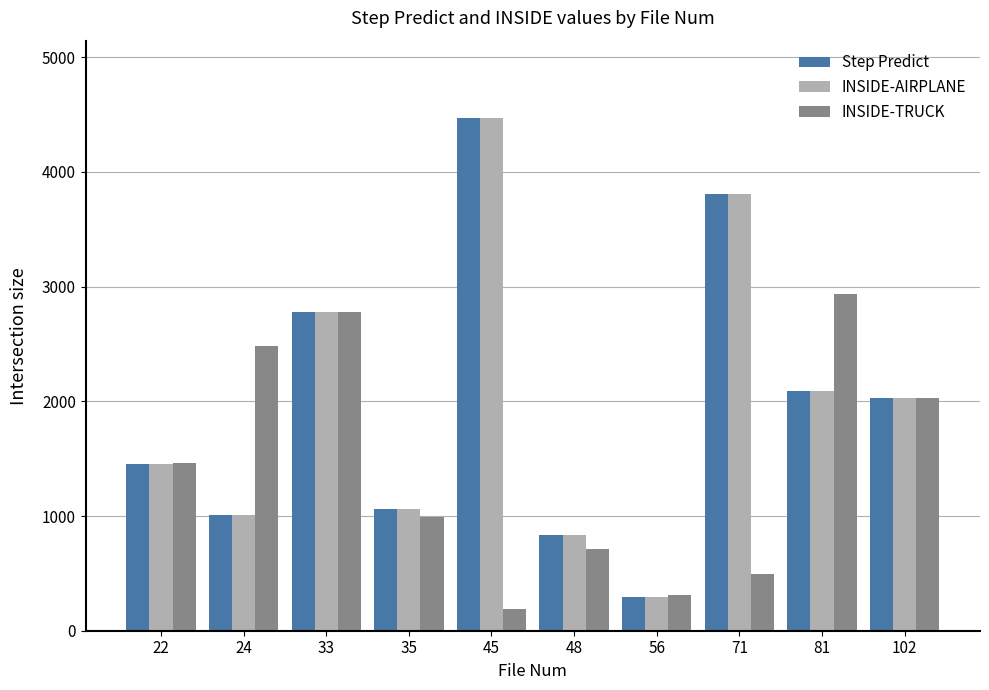

Where is Step Predict nearest to the value 2383?

81